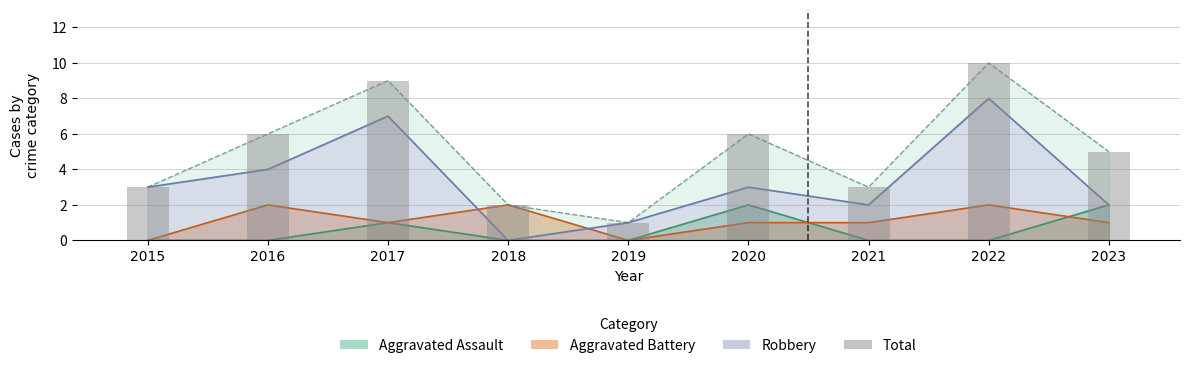

How many data points in Aggravated Battery are above 1?

3